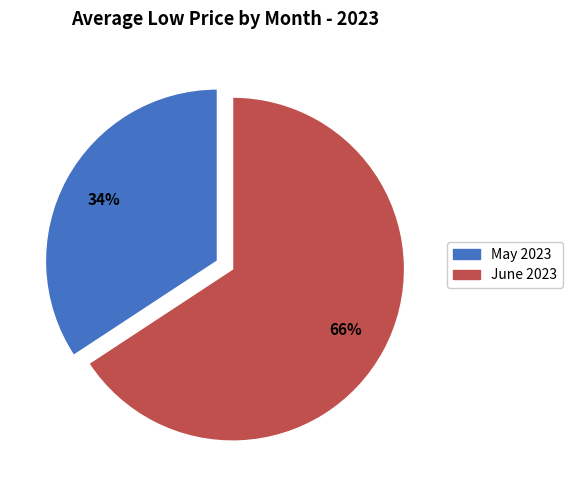

To the nearest percent, what is the average slice percentage?

50%